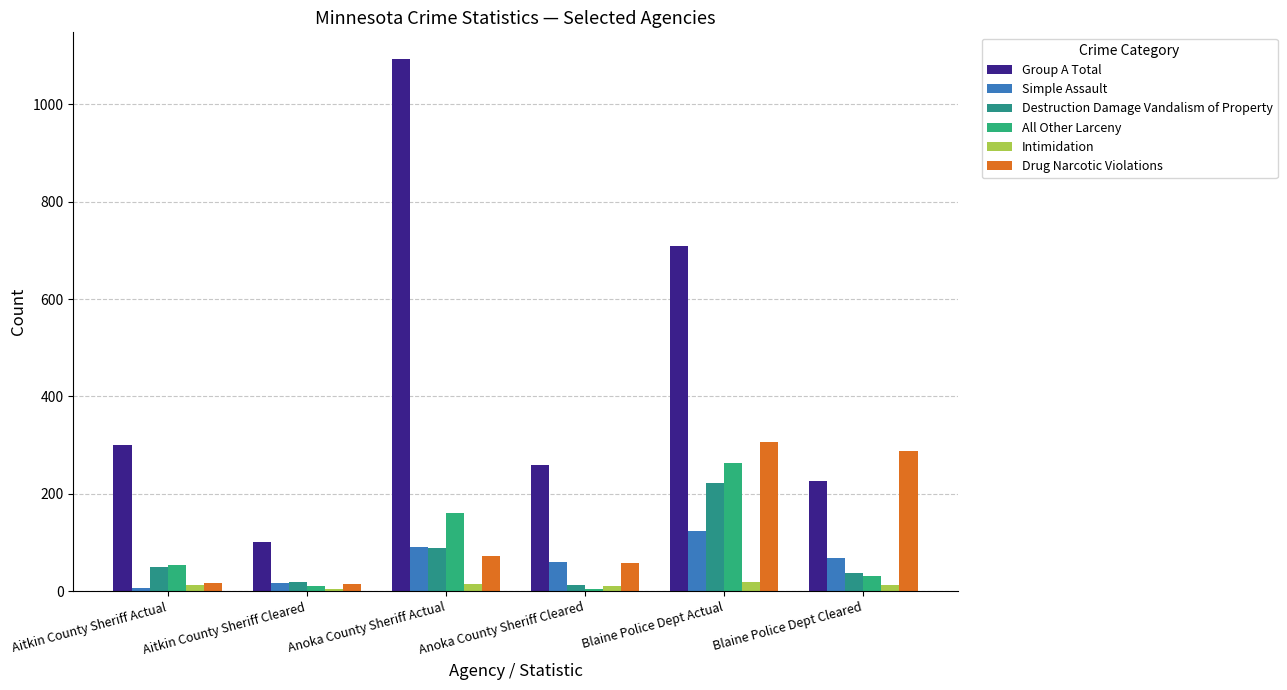

What is the difference between the Drug Narcotic Violations values at Anoka County Sheriff Actual and Aitkin County Sheriff Actual?

56